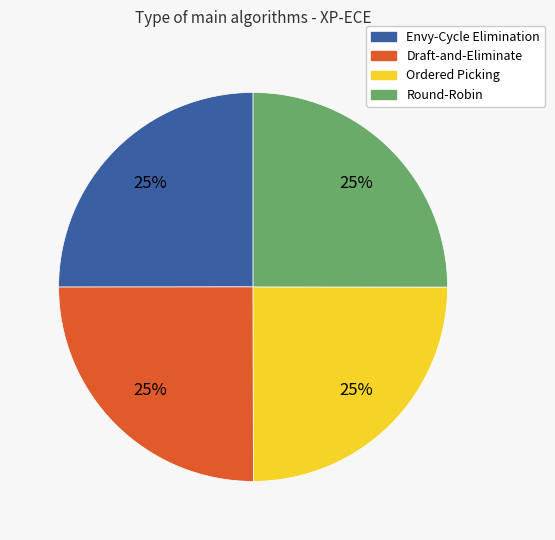

Does any single category account for the majority?

No